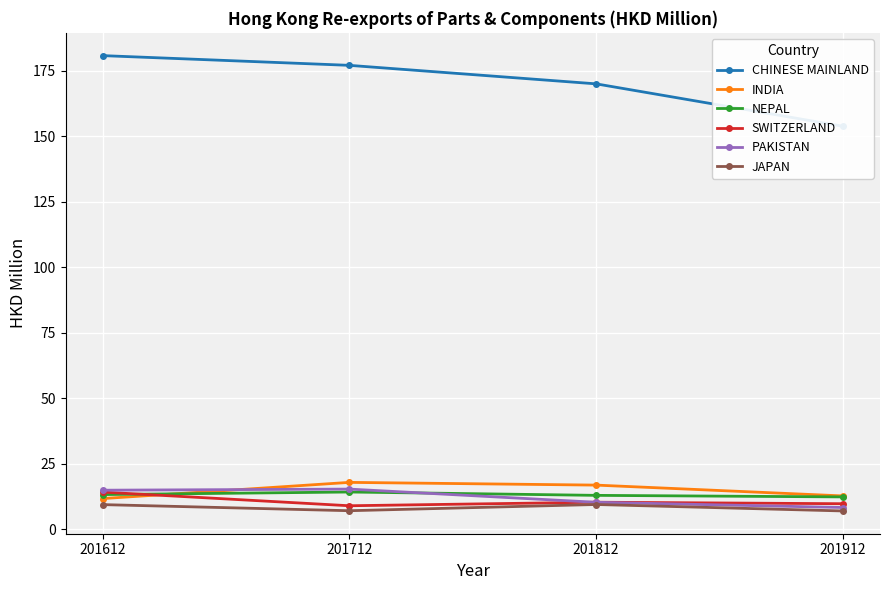

What is the smallest value displayed?

7.0